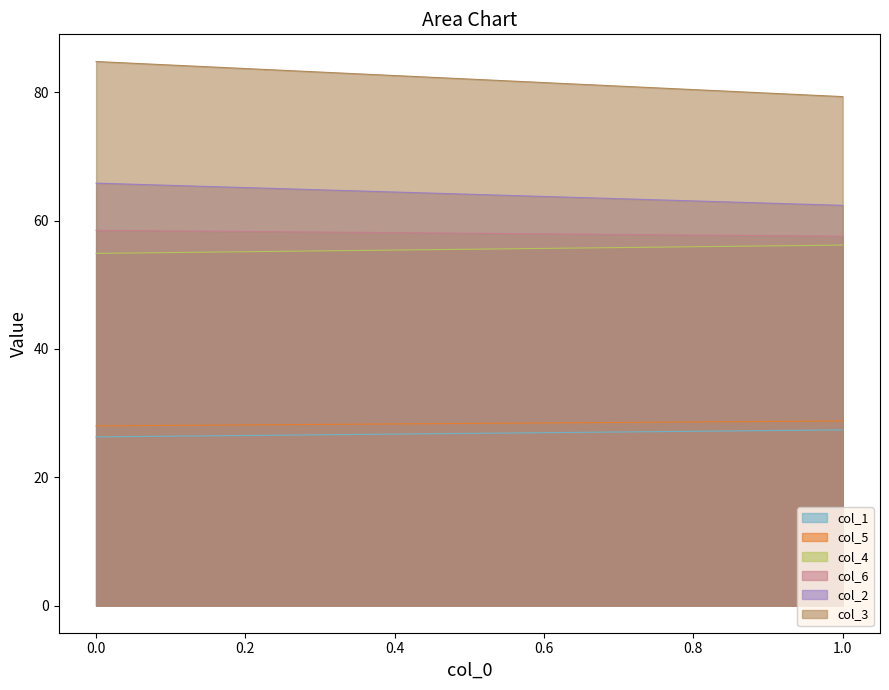

The value of col_3 at 1 is 139.6. True or false?

False